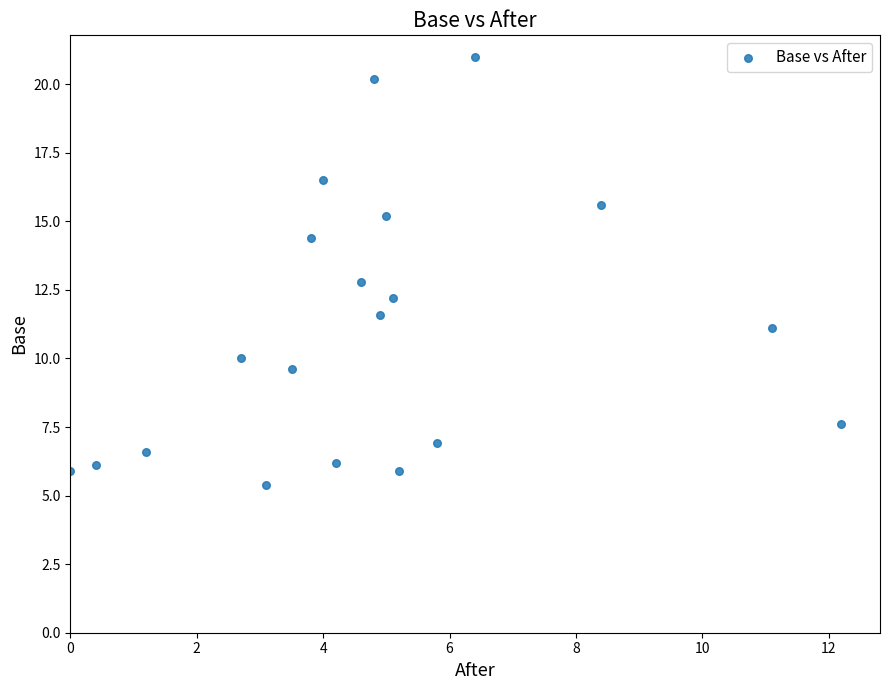

What is the range of Y values (max minus min)?

15.6